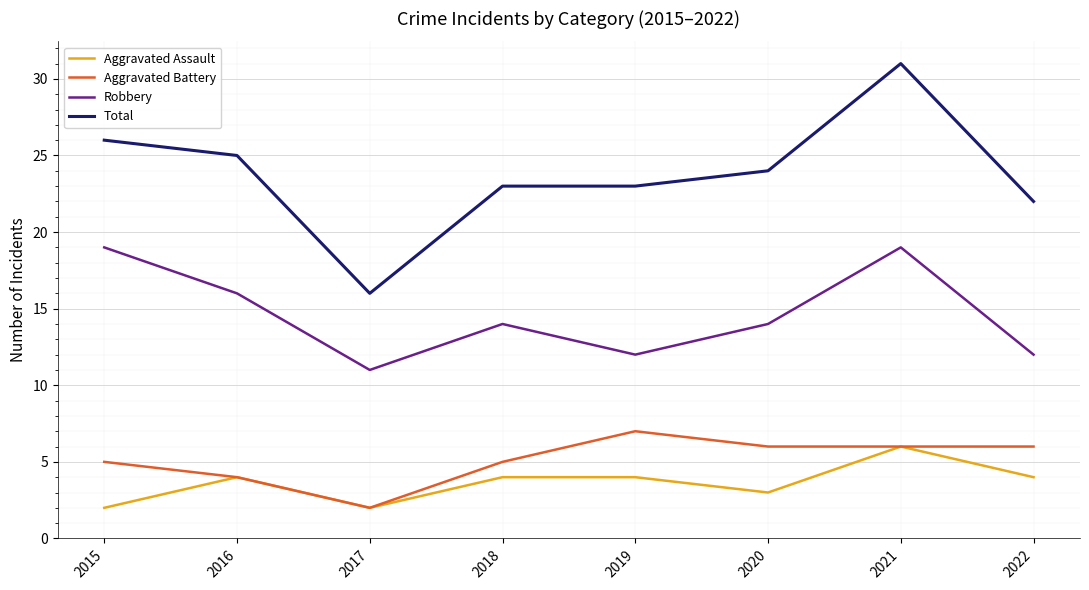

Reading left to right, what are all the values shown in this chart?

Aggravated Assault: 2	4	2	4	4	3	6	4
Aggravated Battery: 5	4	2	5	7	6	6	6
Robbery: 19	16	11	14	12	14	19	12
Total: 26	25	16	23	23	24	31	22